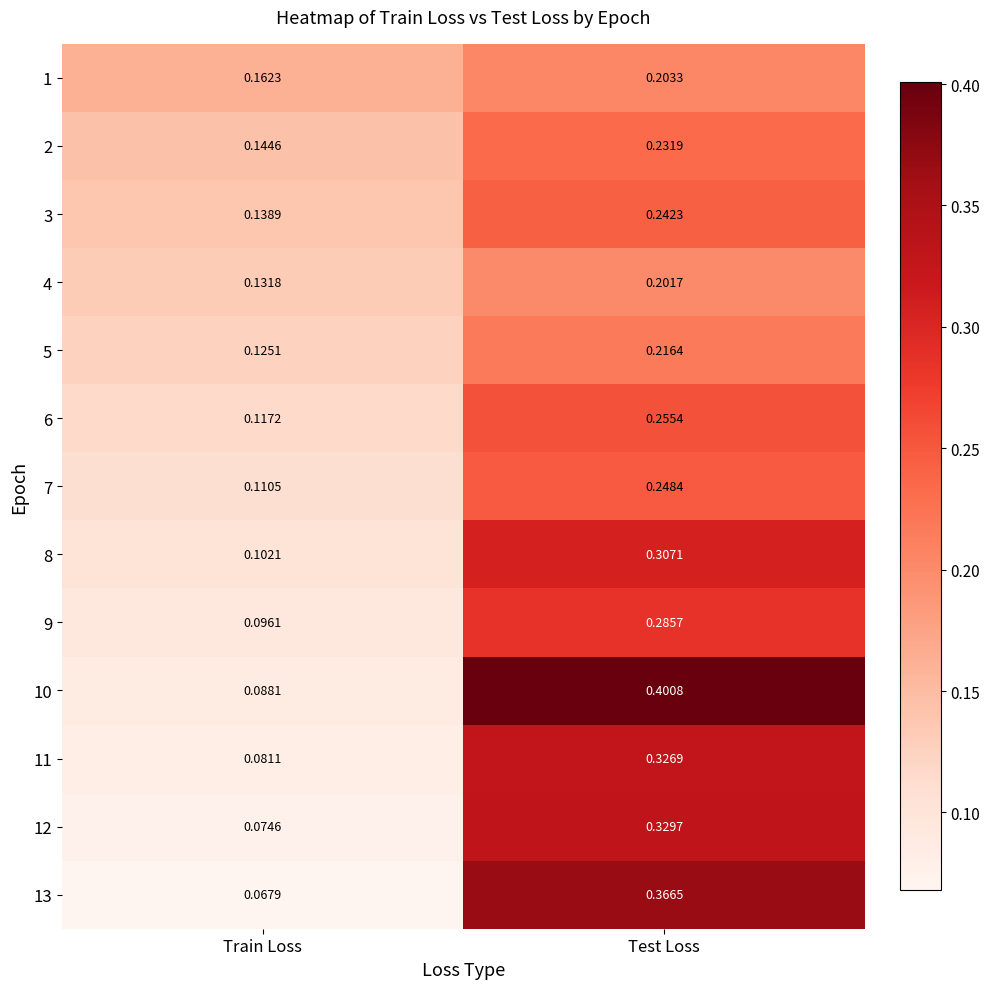

Which category has the lowest value across all series?

Train Loss